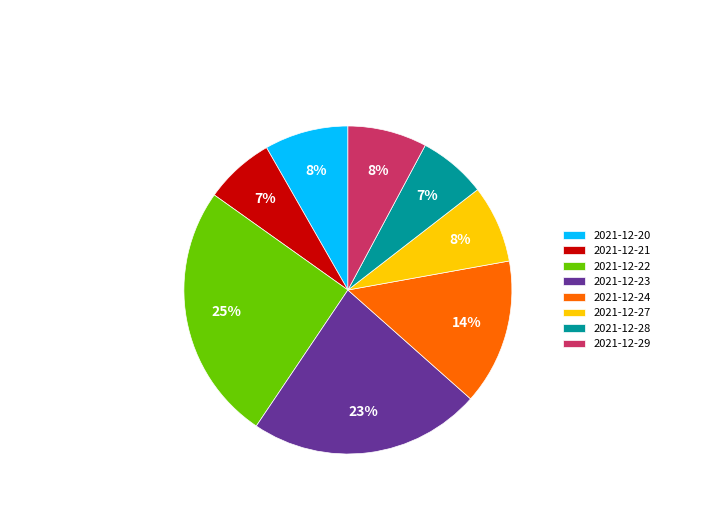

Which category has the biggest portion of the pie?

2021-12-22